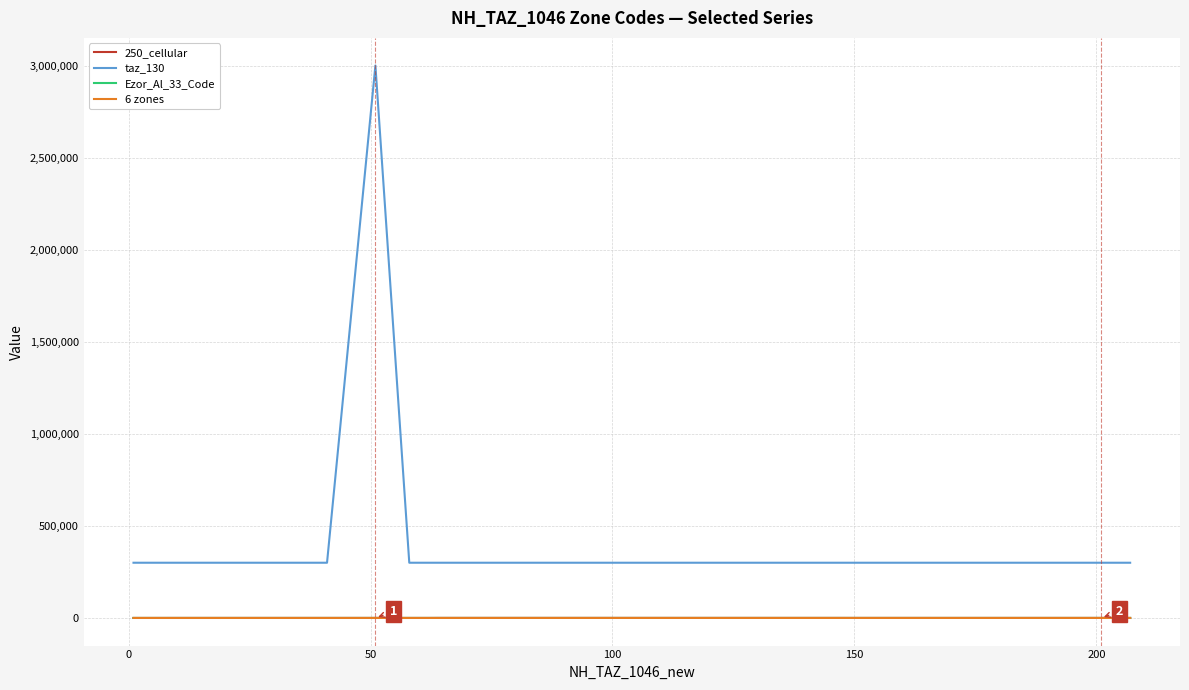

True or false: taz_130 and 250_cellular cross at least once.

False